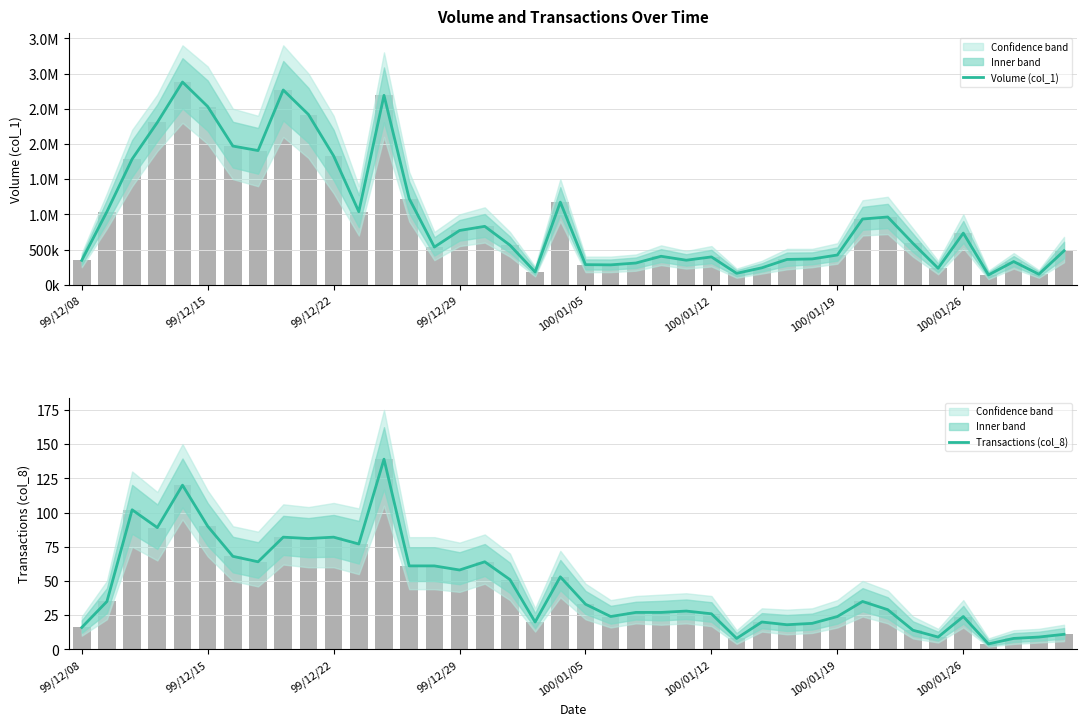

Count the number of data series in this chart.

2